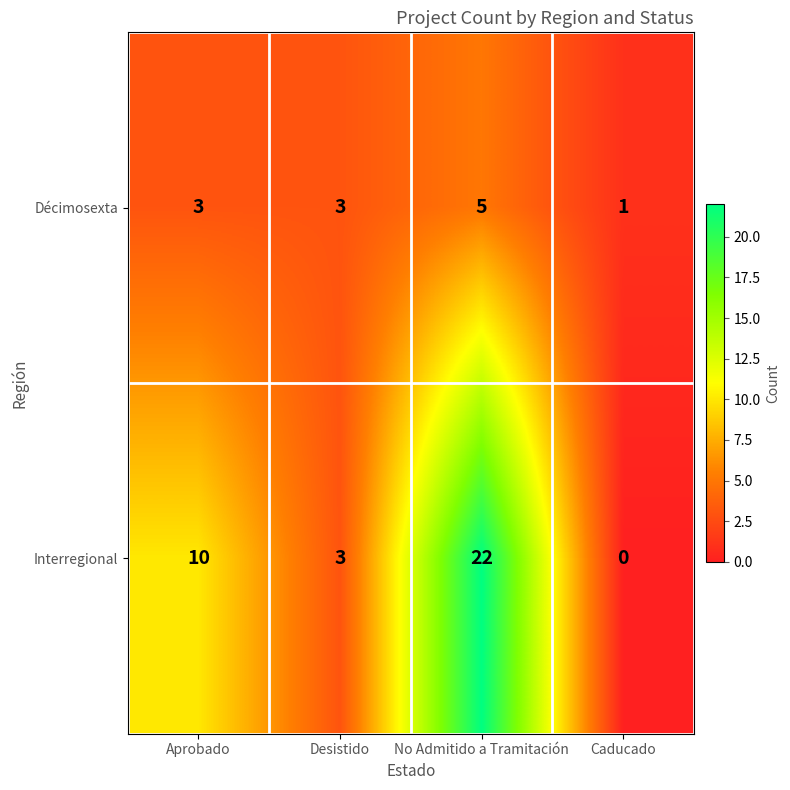

Count the Interregional values in the range 3 to 22.

3